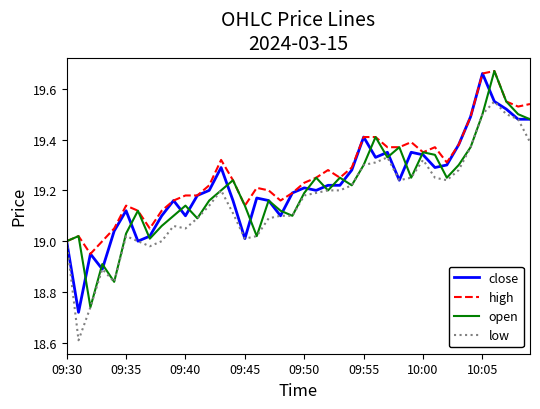

What is the smallest value displayed?

18.6